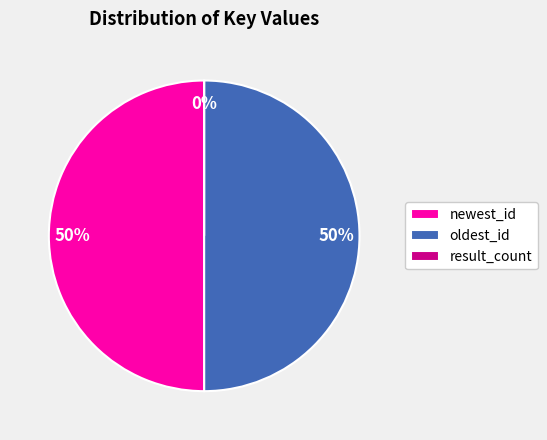

Rank the categories by value from lowest to highest.

result_count, oldest_id, newest_id